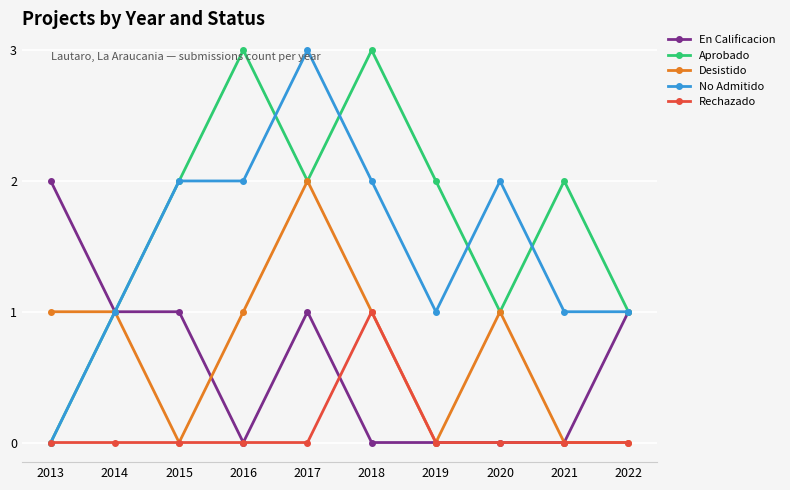

At which category does Desistido reach its first local valley?

2015